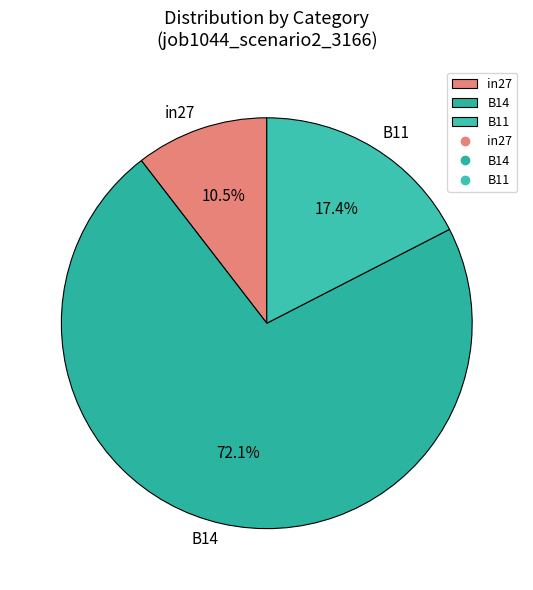

To the nearest percent, what is the difference between the largest and smallest slice percentages?

62%